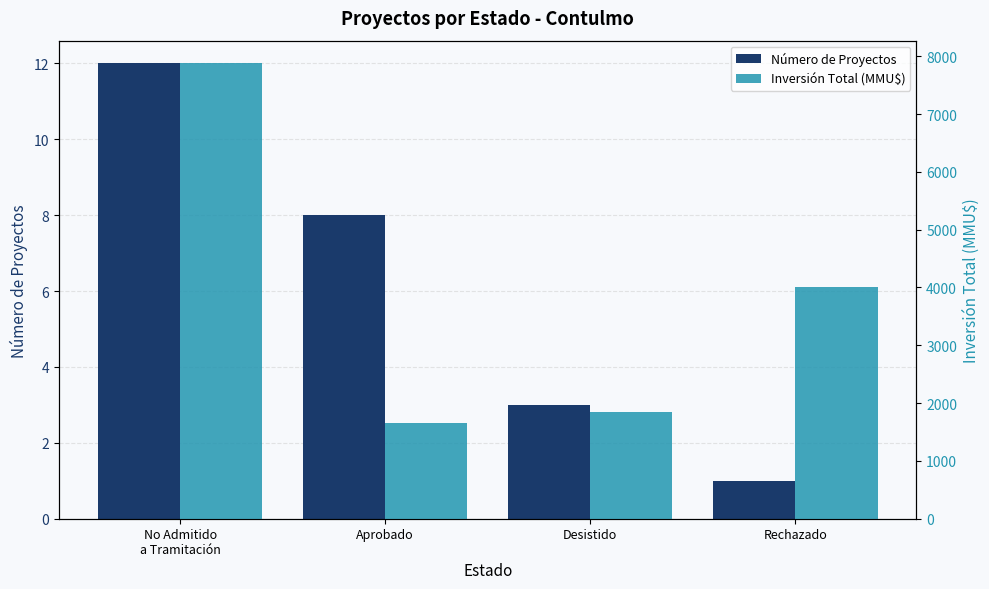

What position from the left is No Admitido
a Tramitación?

1